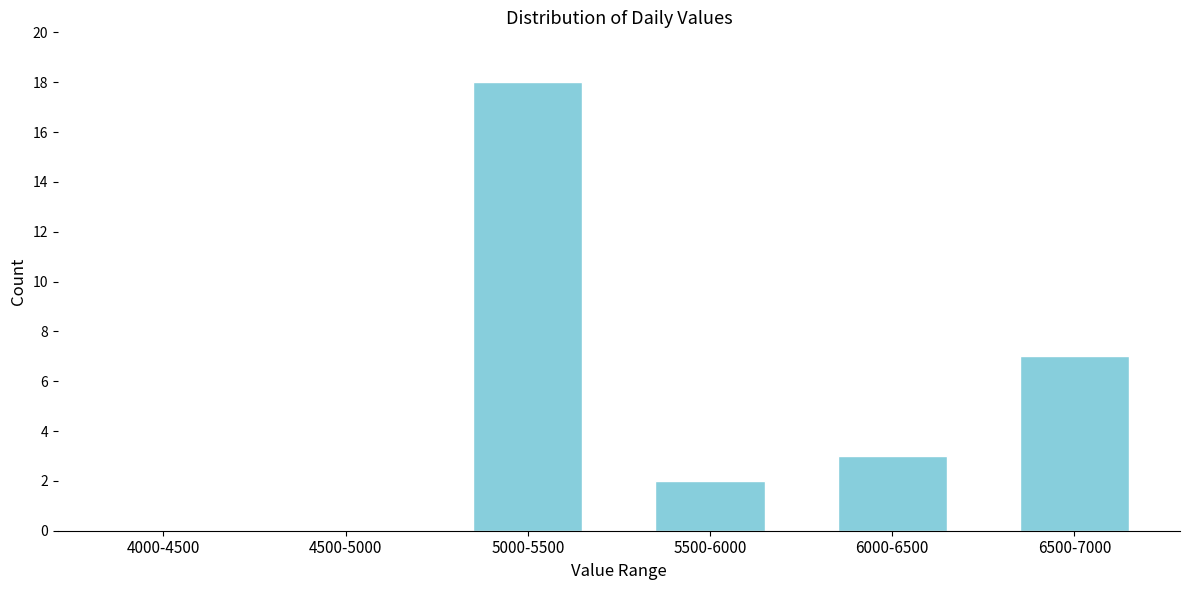

Reading left to right, what are all the values shown in this chart?

4000-4500=0	4500-5000=0	5000-5500=18	5500-6000=2	6000-6500=3	6500-7000=7